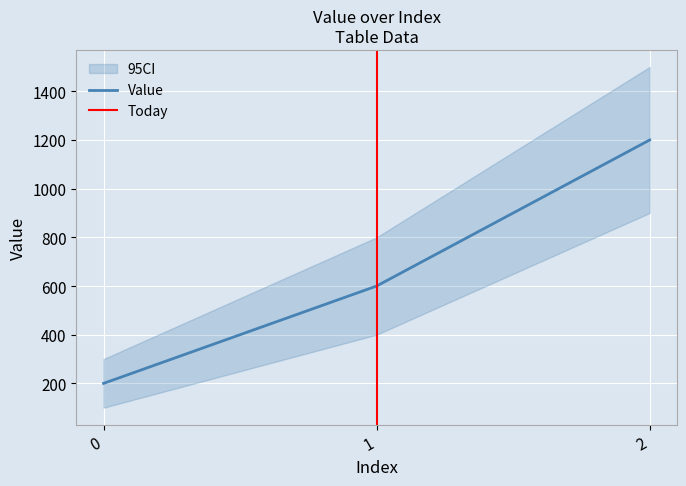

How many distinct data groups are displayed?

1